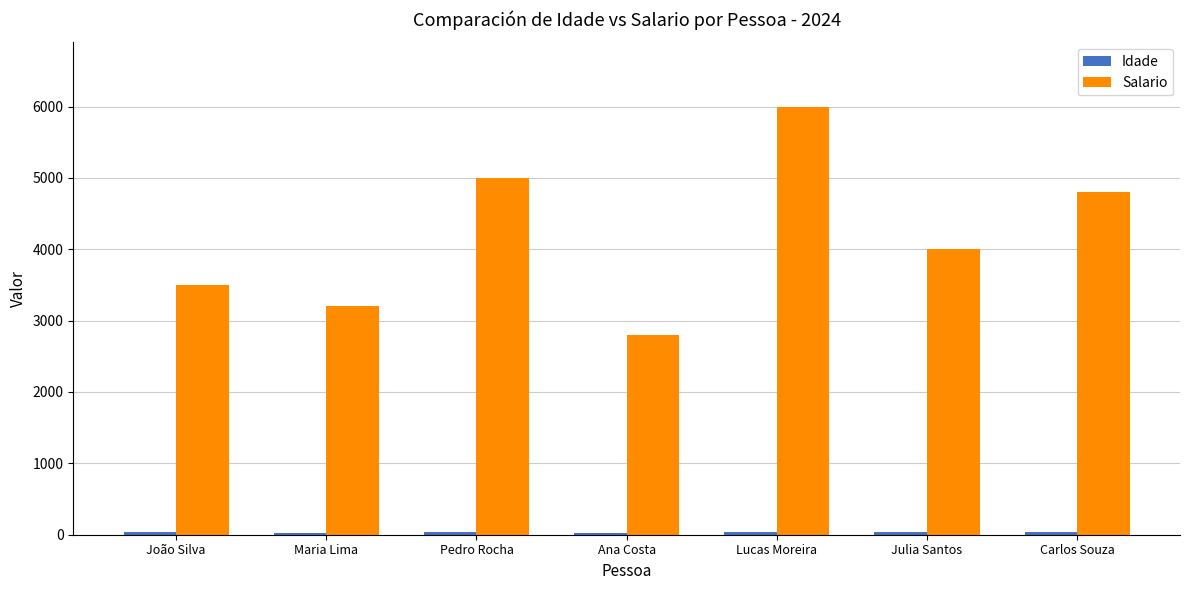

True or false: Salario has a value of 3504 at Lucas Moreira.

False